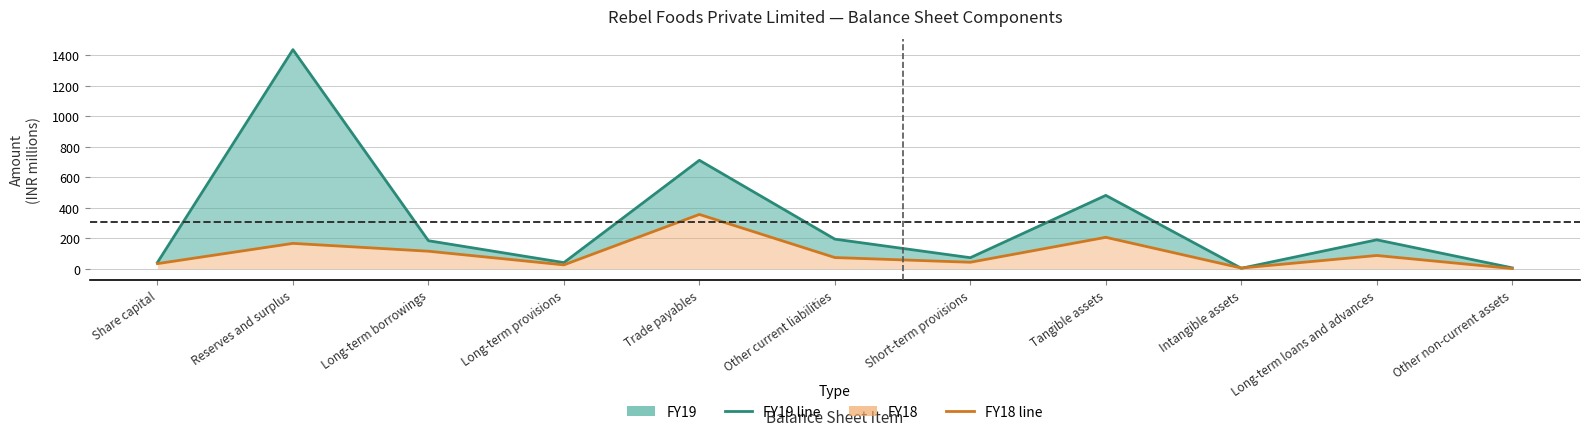

How many values in the FY19 series exceed 183?

6